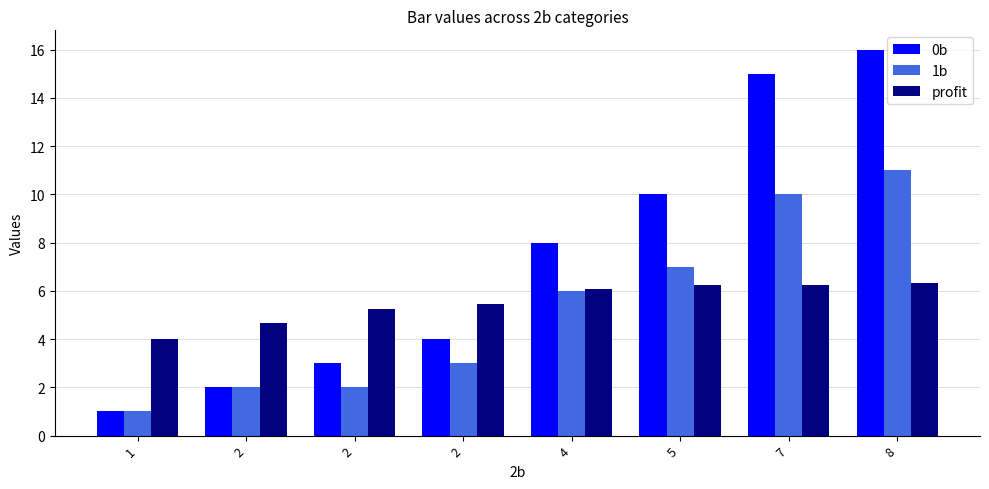

At which category is the sum across all series the highest?

8